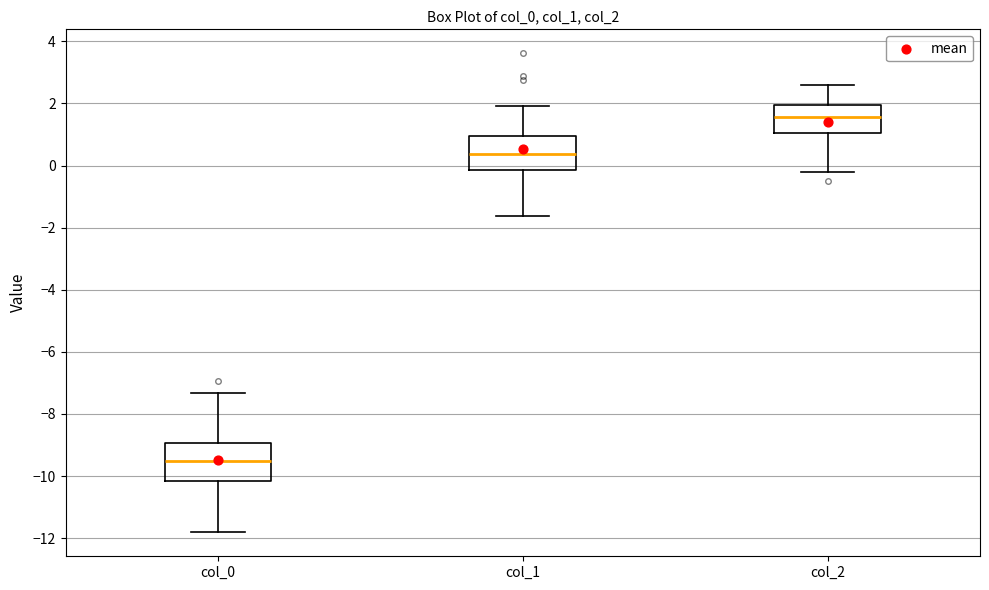

Where does the lower whisker of the box for col_1 end on the y-axis? The values are not printed on the chart, so give them approximately, as read against the axis.

-1.6